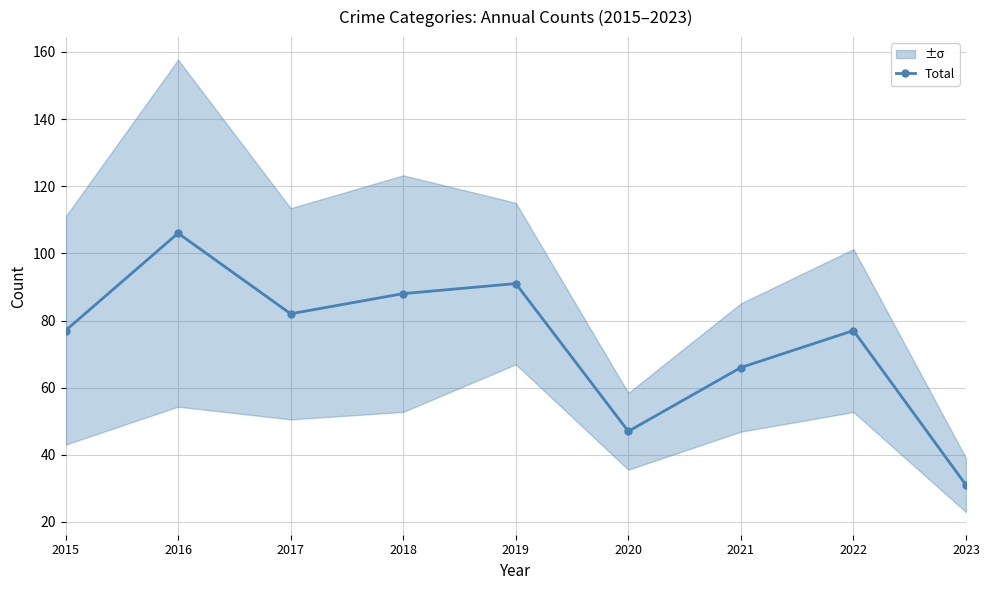

Between 2023 and 2022, which is larger?

2022